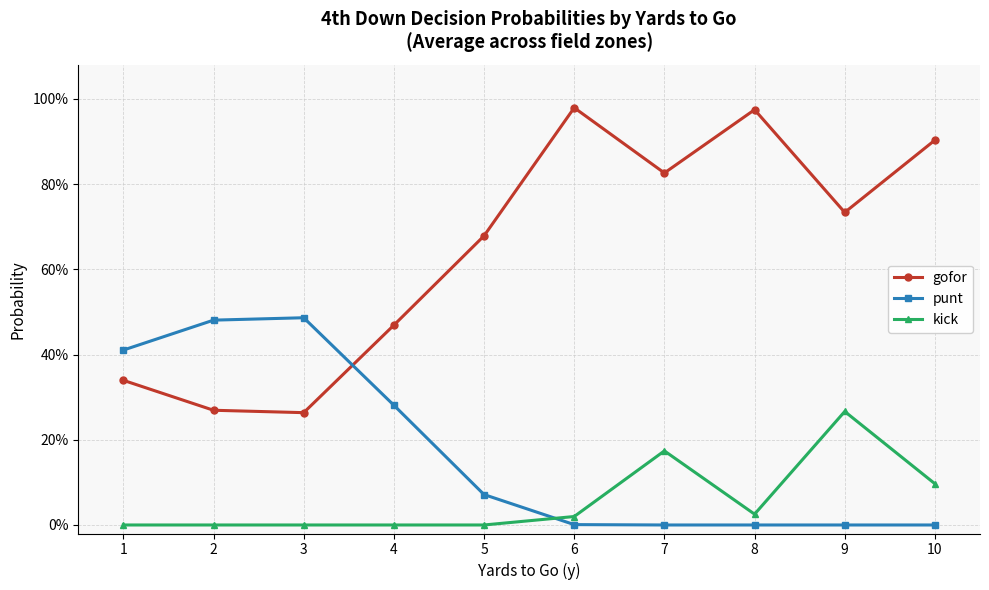

Between 7 and 4, which is larger?

7